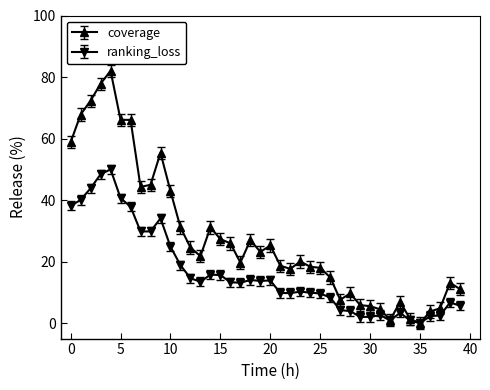

What is the maximum value for ranking_loss?

50.0